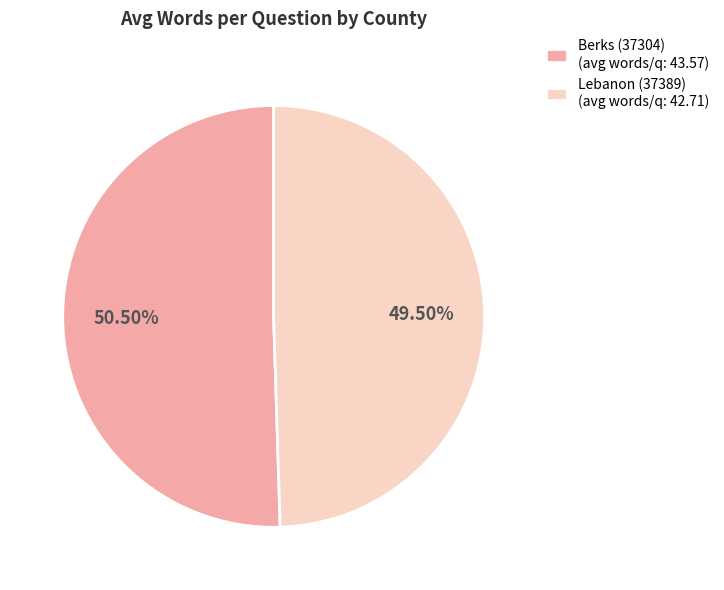

Which slice is the smallest?

Lebanon (37389)